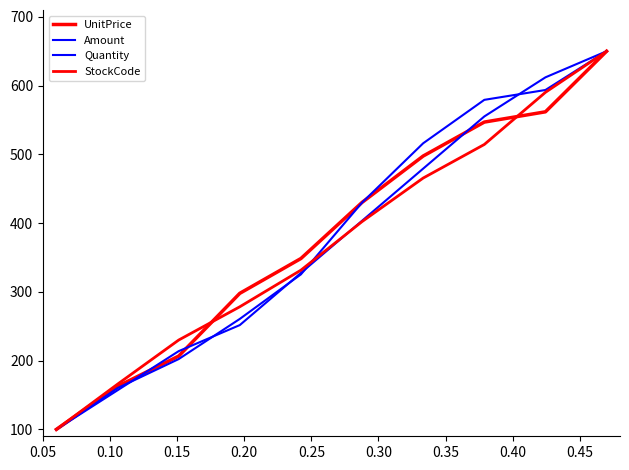

List the series in order of their overall mean, lowest first.

StockCode, Quantity, UnitPrice, Amount